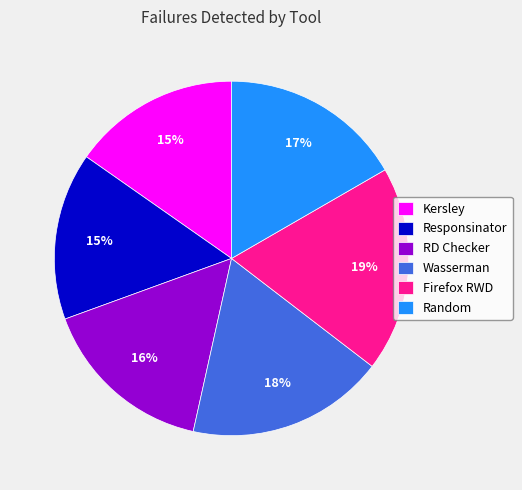

What is the ratio of the value at Random to the value at Wasserman?

0.9